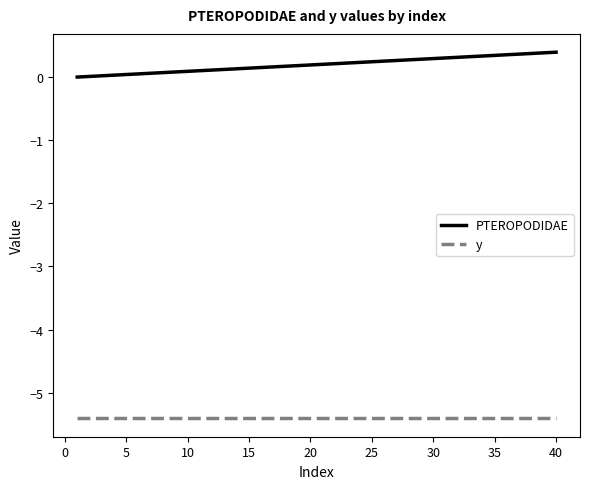

Which series has the largest range (max minus min)?

PTEROPODIDAE